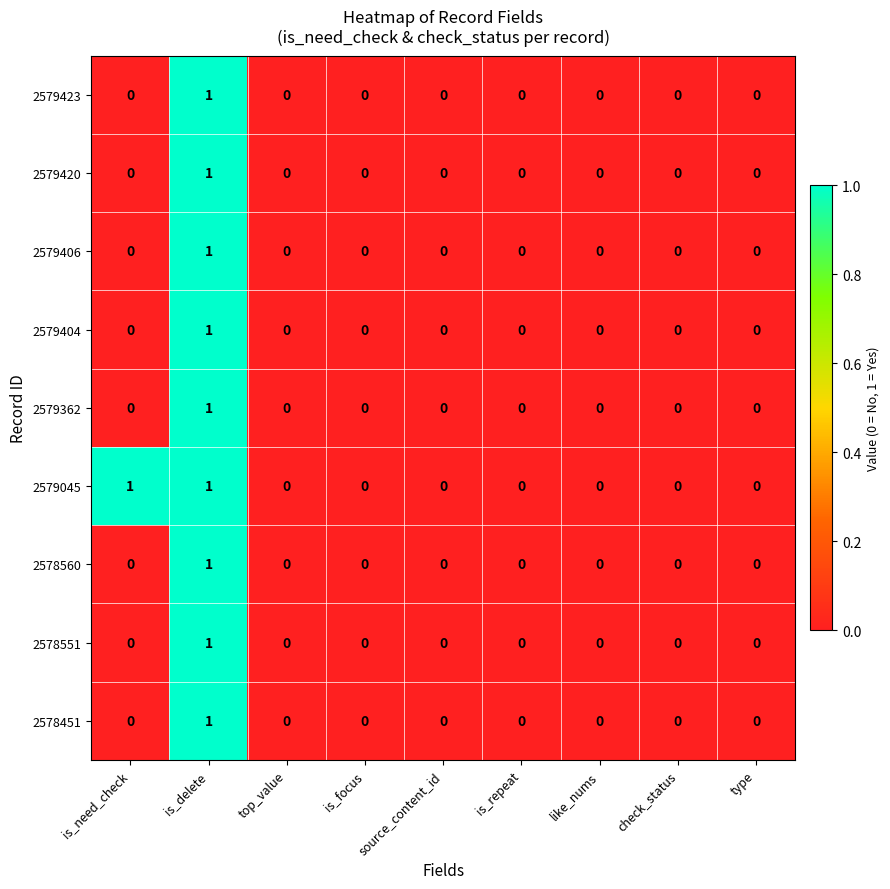

Is it true that 2579420 equals 2 at is_delete?

False